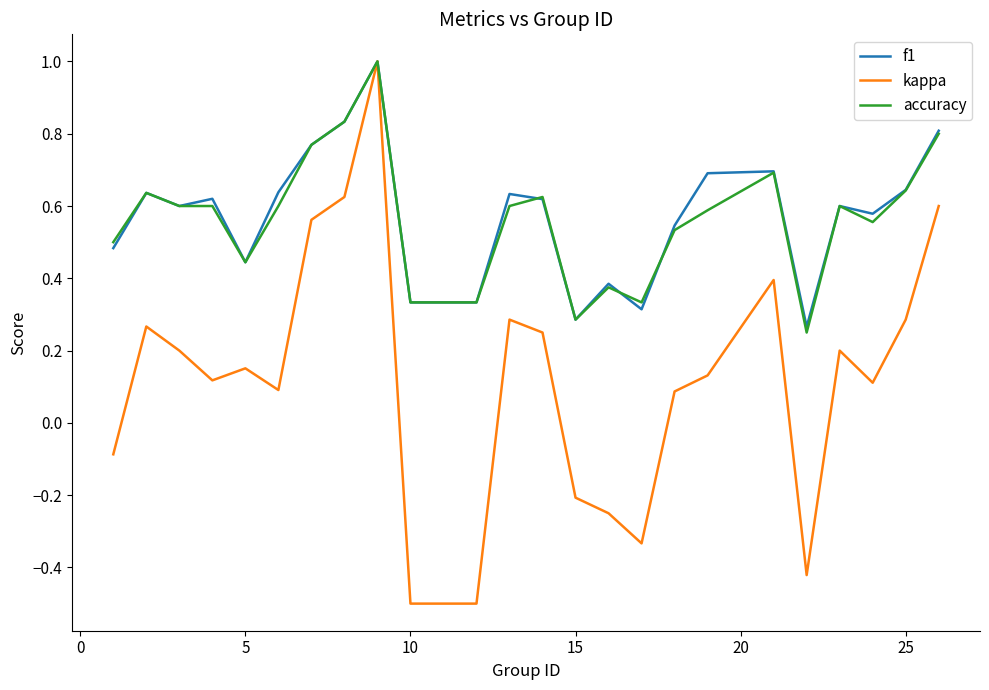

Which series has the largest range (max minus min)?

kappa